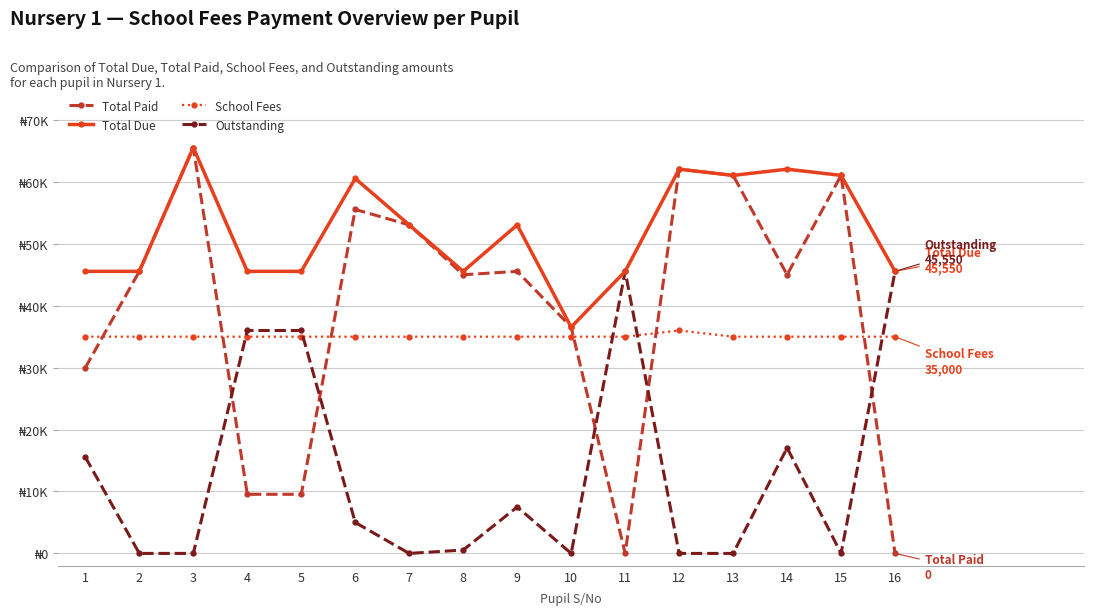

What is the difference between the Total Due values at 12 and 11?

16500